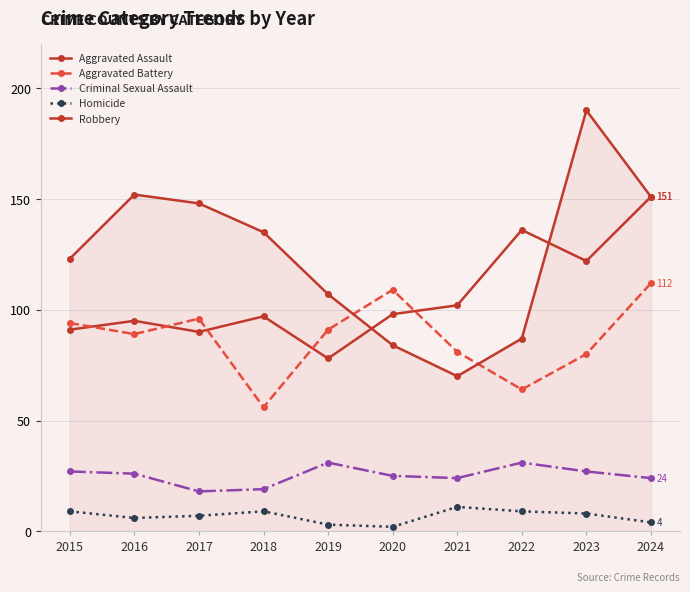

Which series has the largest range (max minus min)?

Robbery